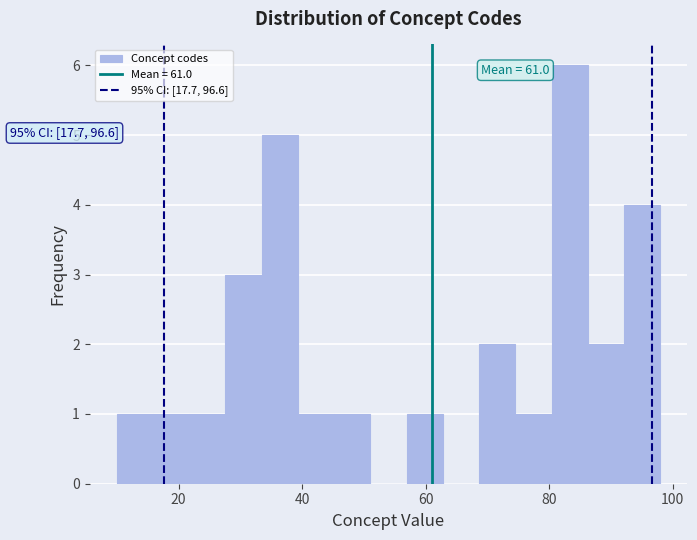

Around what value on the x-axis is the tallest bar? Give the approximate position of its centre, as read against the axis.

84